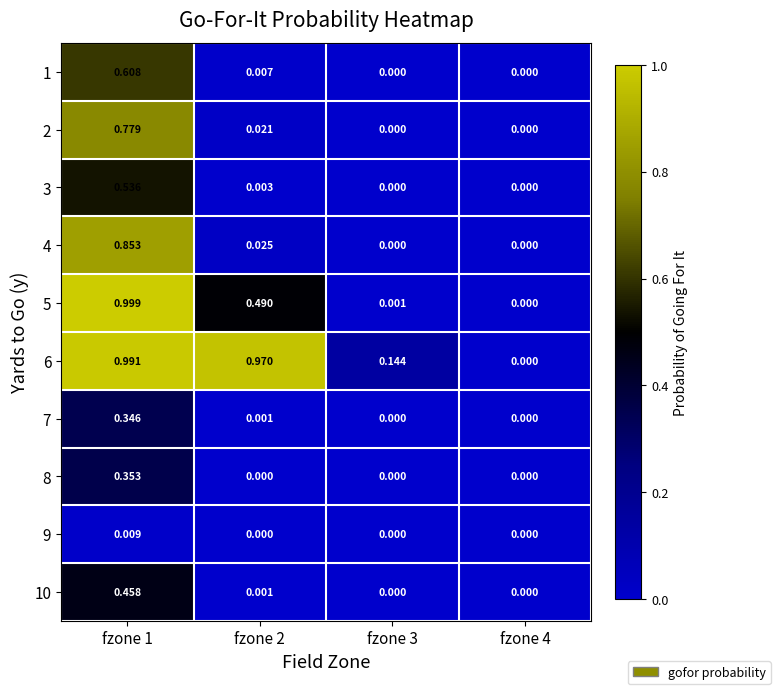

Is the value of 7 at fzone 4 greater than the value of 4 at fzone 2?

No